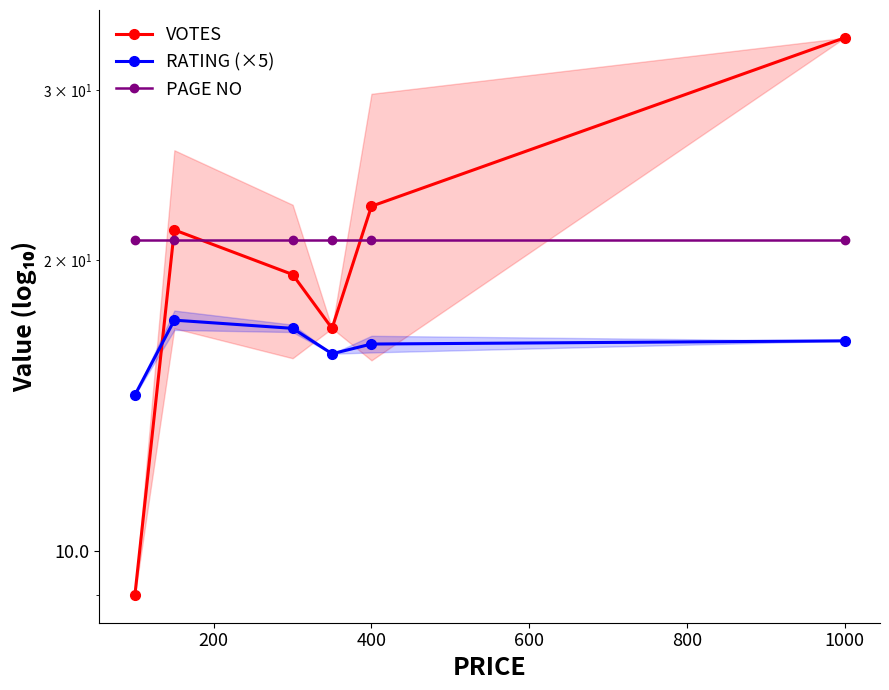

List the series in order of their peak value, lowest first.

RATING (×5), PAGE NO, VOTES